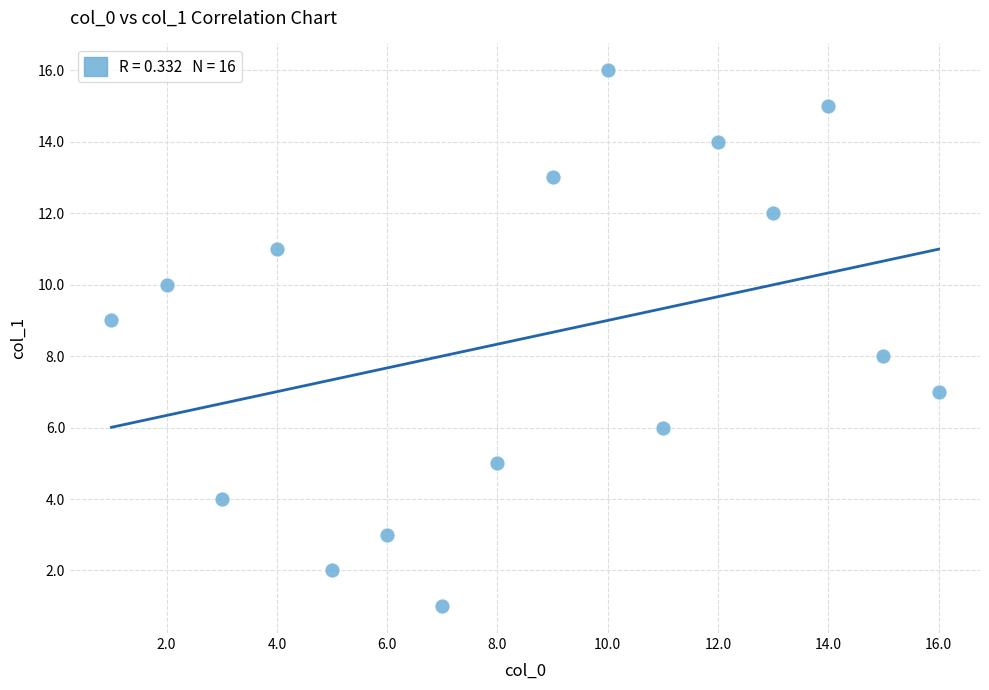

What is the range of Y values (max minus min)?

15